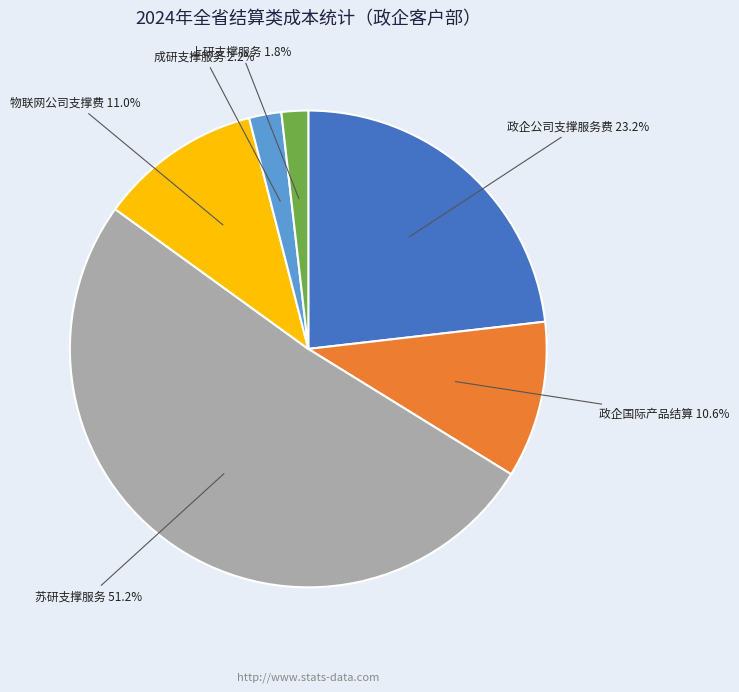

What portion of the pie excludes 上研支撑服务?

98.2%